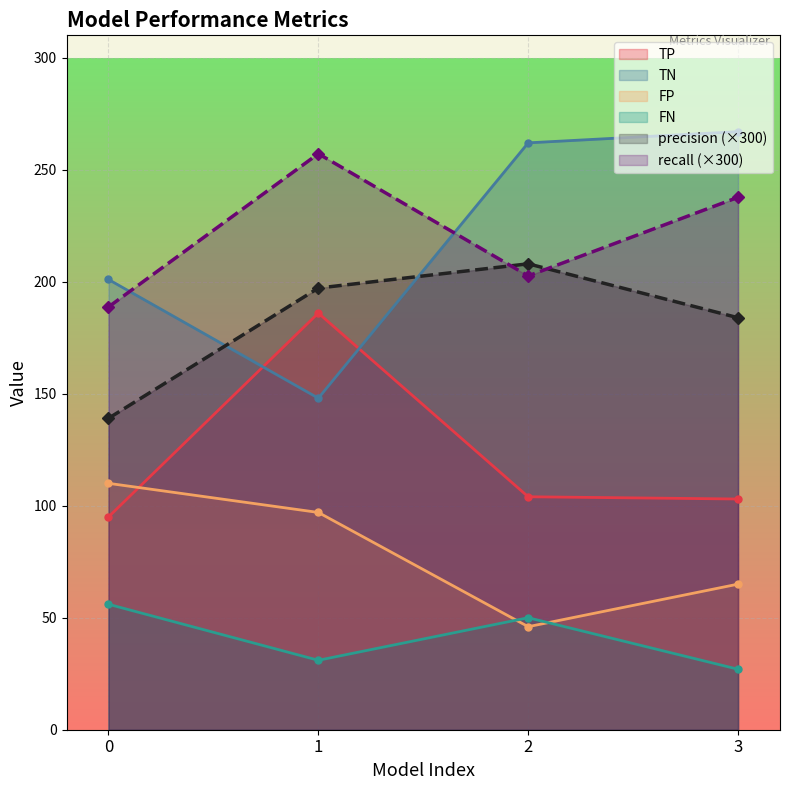

What is the average value of the FP series?

79.5